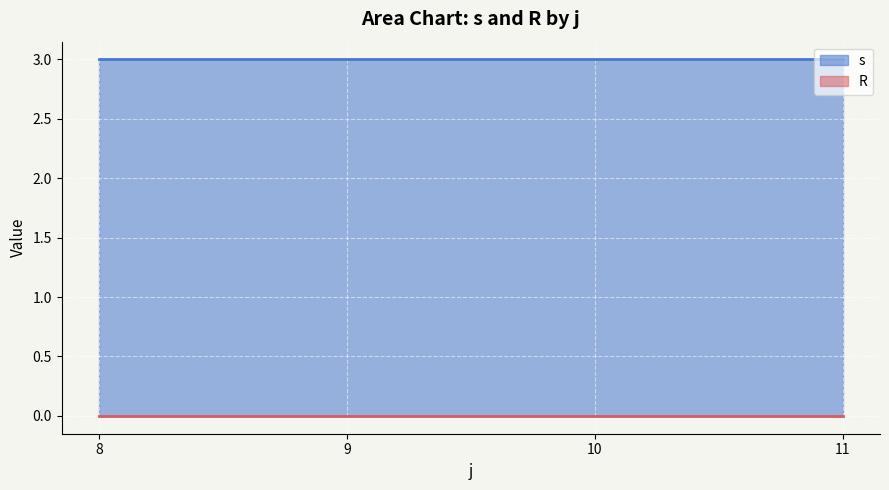

What is the sum of the s values at 10 and 9?

6